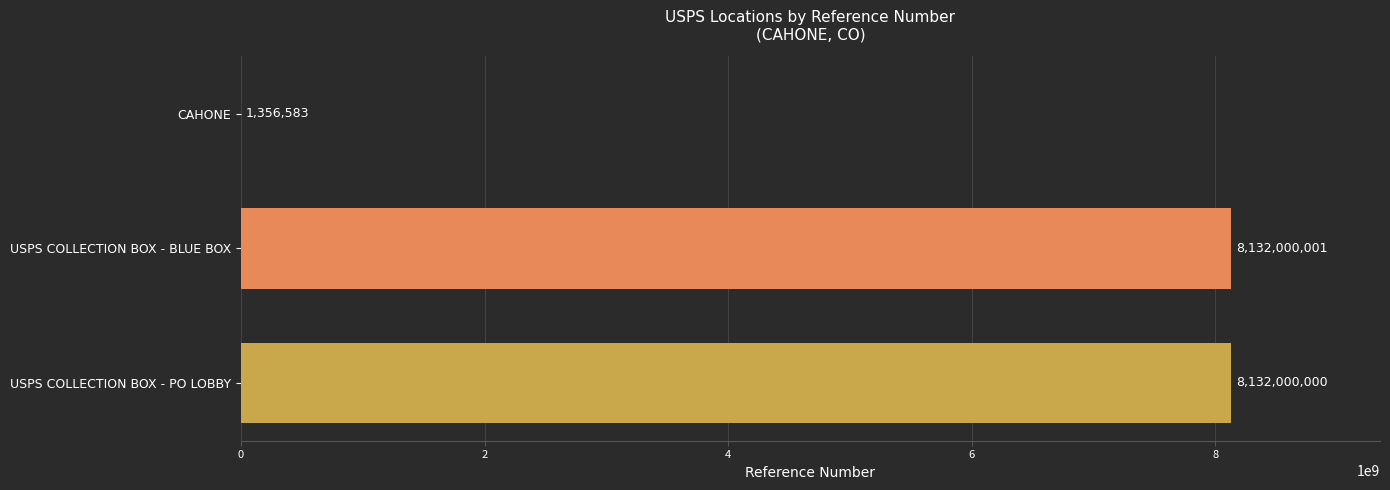

Which has a higher value, USPS COLLECTION BOX - BLUE BOX or CAHONE?

USPS COLLECTION BOX - BLUE BOX